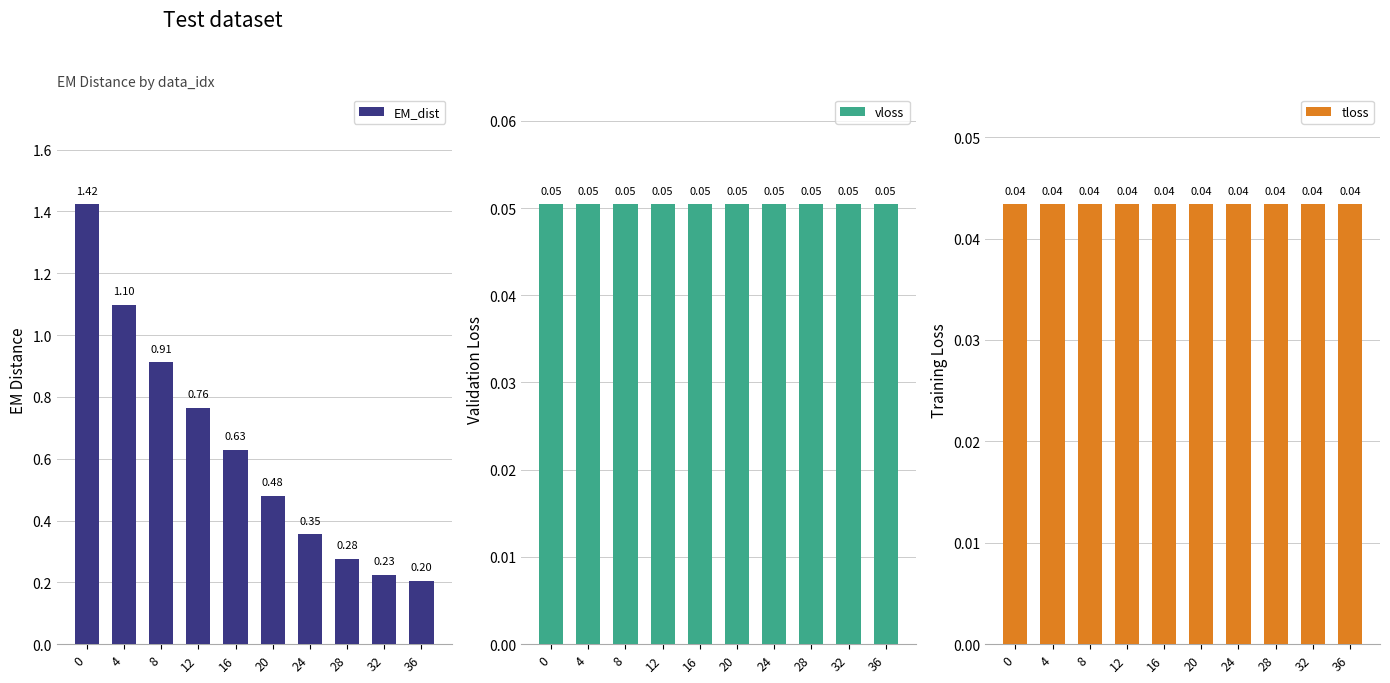

Which has a higher value, 8 or 16?

8